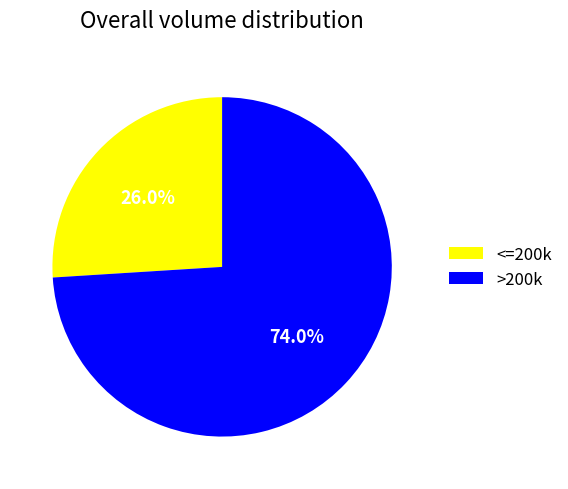

What is the smallest slice in the pie chart?

<=200k